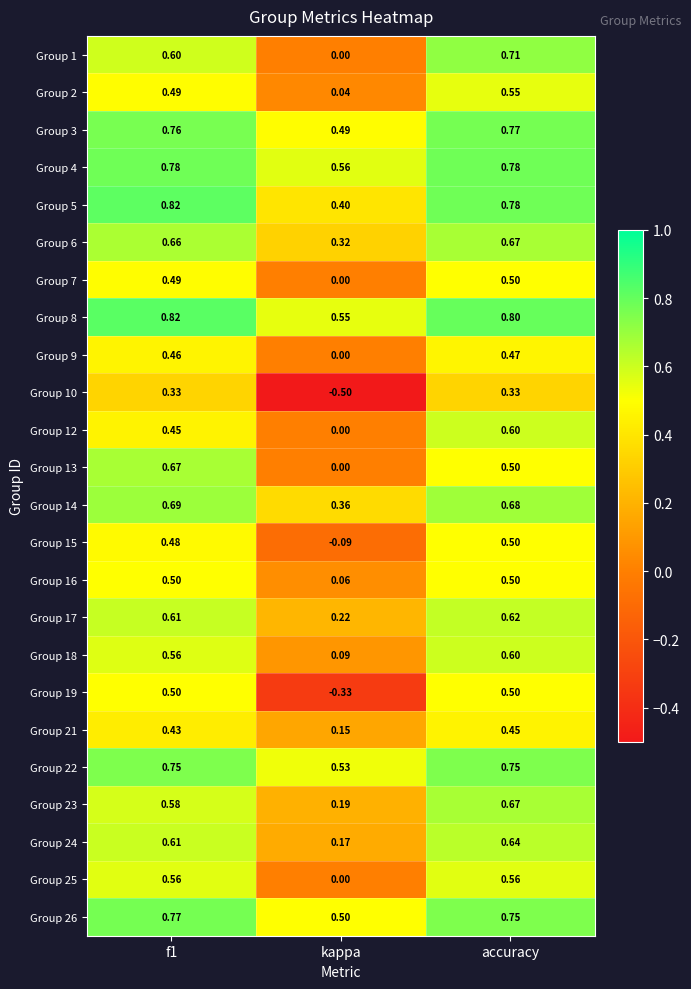

Which category has the lowest value across all series?

kappa